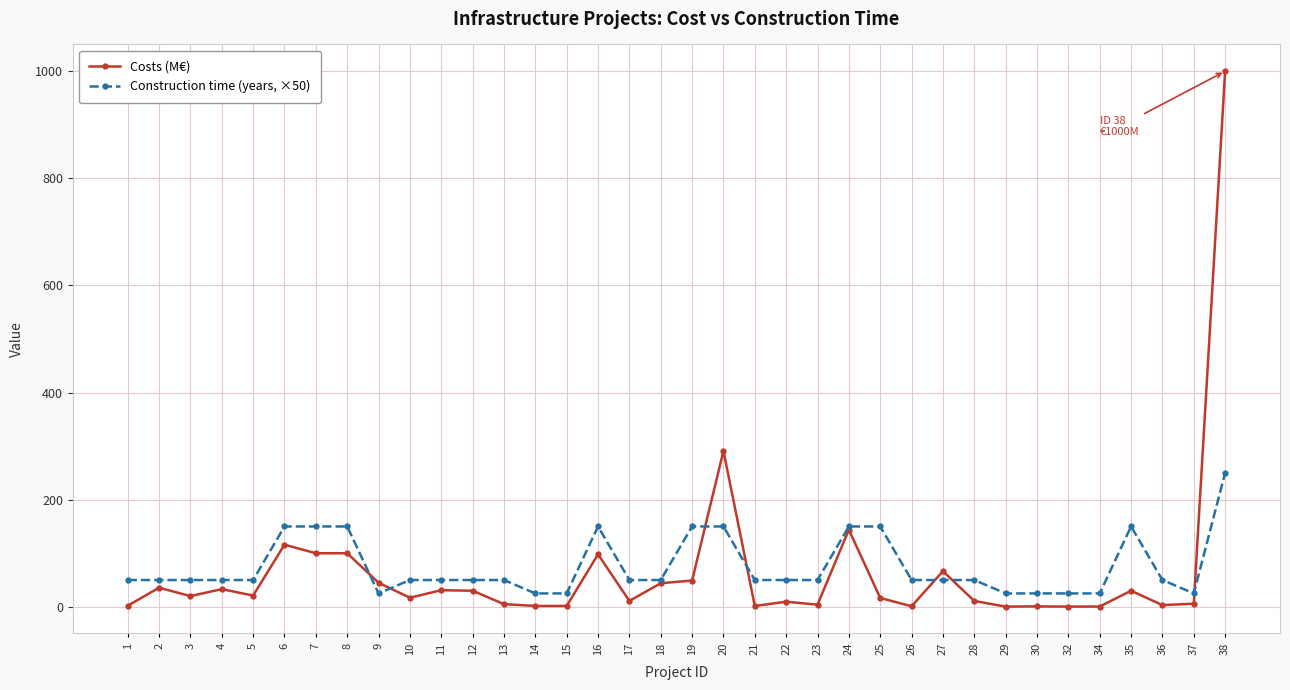

What is the sum of the Costs (M€) values at 30 and 14?

2.4